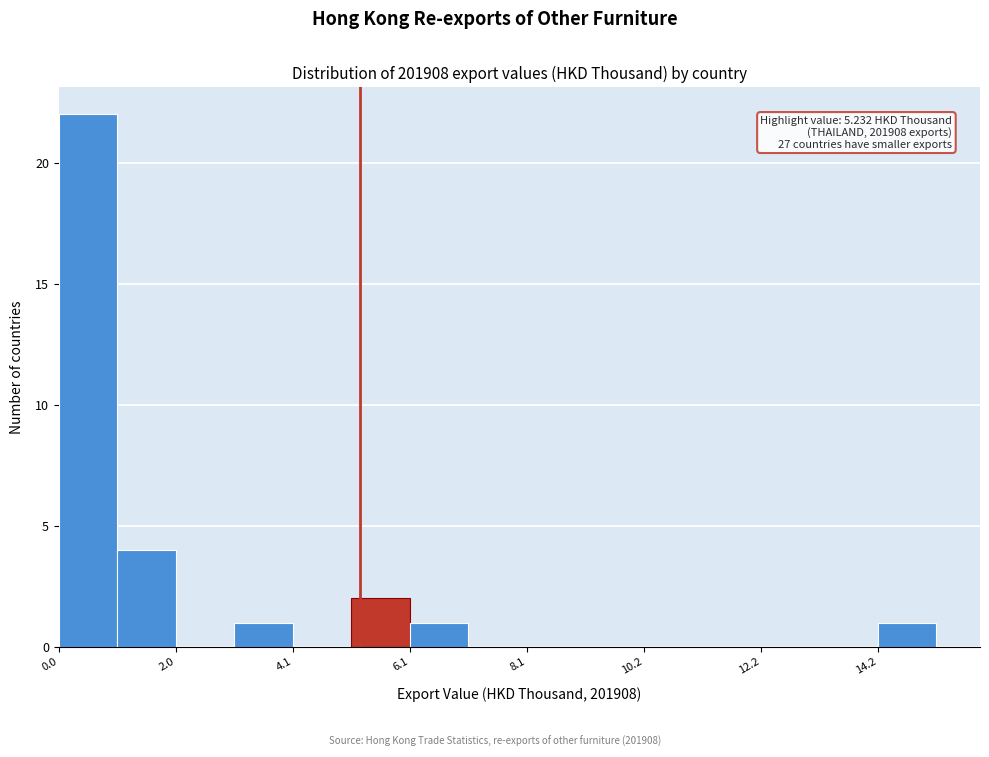

Around what value on the x-axis is the tallest bar? Give the approximate position of its centre, as read against the axis.

0.5